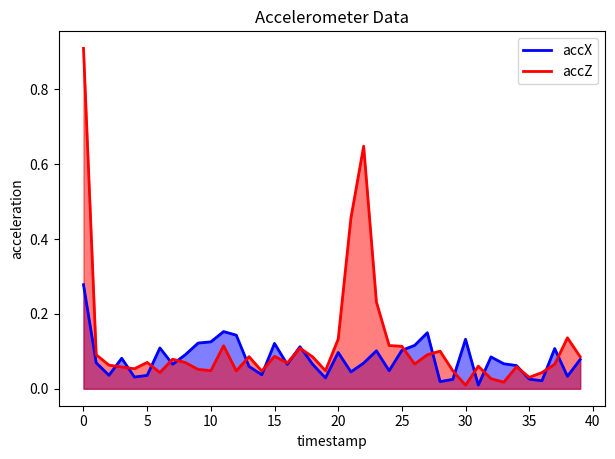

The accX series shows 0.0 at 11. True or false?

False